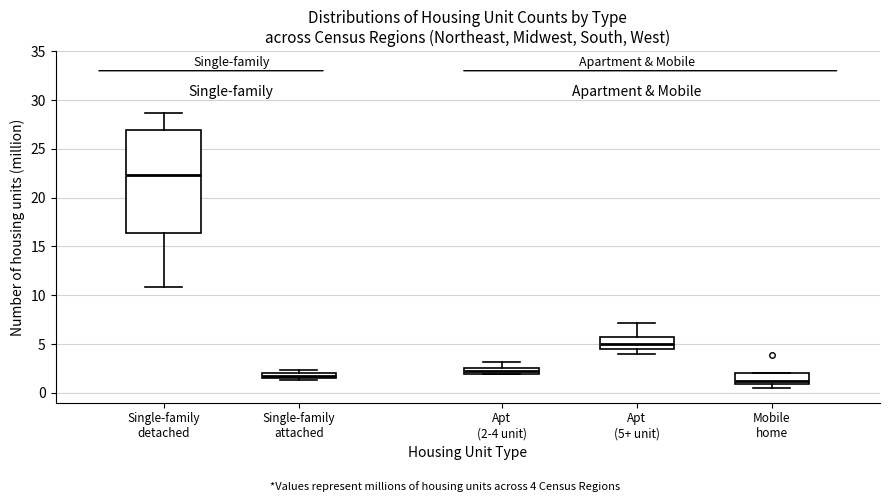

Where is the lower edge of the box for Mobile home on the y-axis? The values are not printed on the chart, so give them approximately, as read against the axis.

1.0